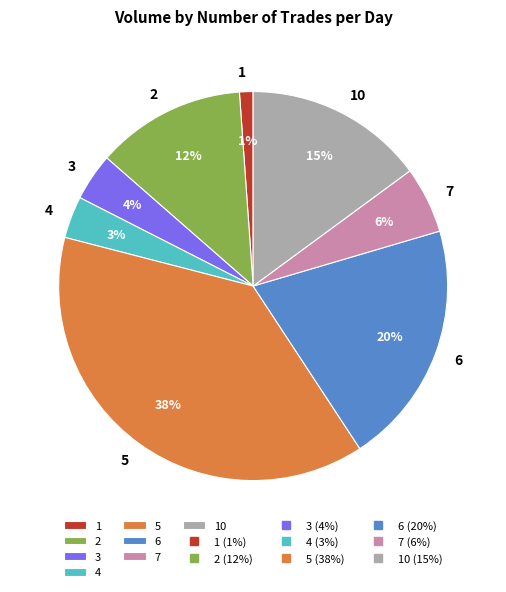

What percentage is the 3 slice, to the nearest percent?

4%